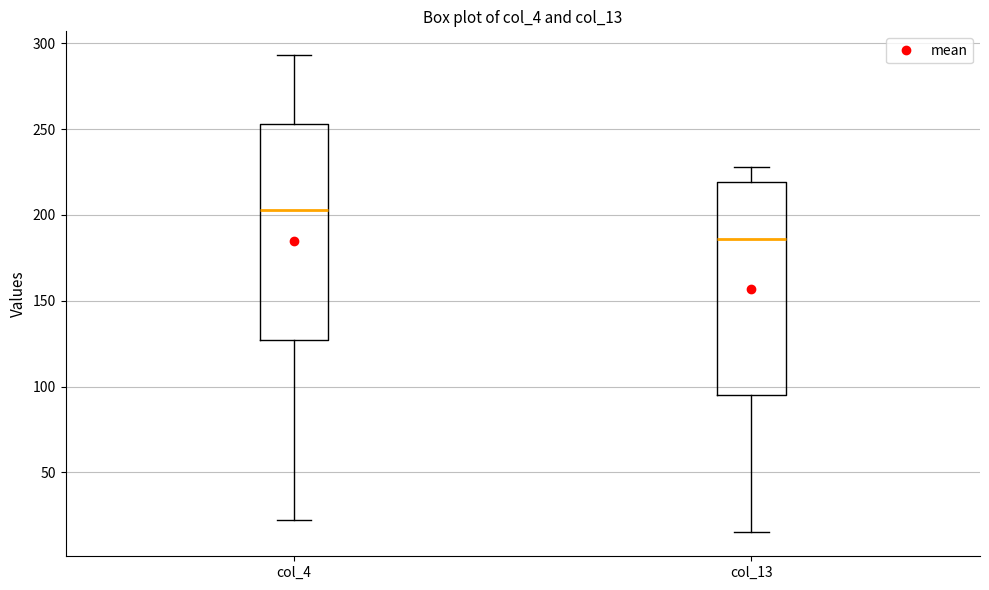

Reading left to right, read every box against the y-axis: the position of its median line, the range the box covers, and the ends of its whiskers. The values are not printed on the chart, so give them approximately, as read against the axis.

col_4: median 205, box 125 to 255, whiskers 20 to 295
col_13: median 185, box 95 to 220, whiskers 15 to 230